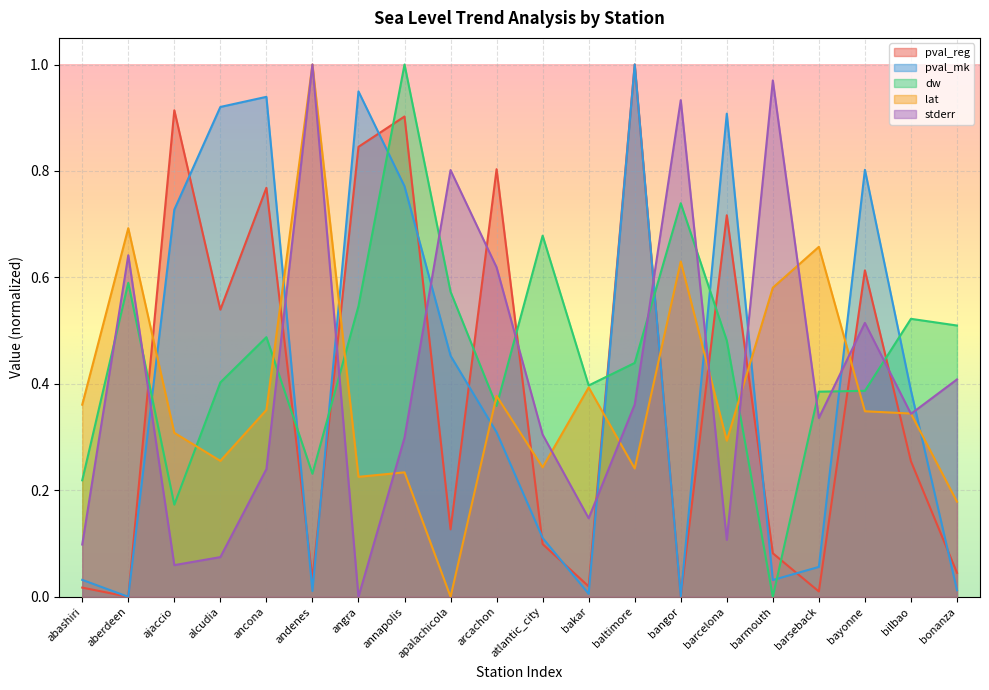

True or false: pval_mk and lat intersect in this chart.

True